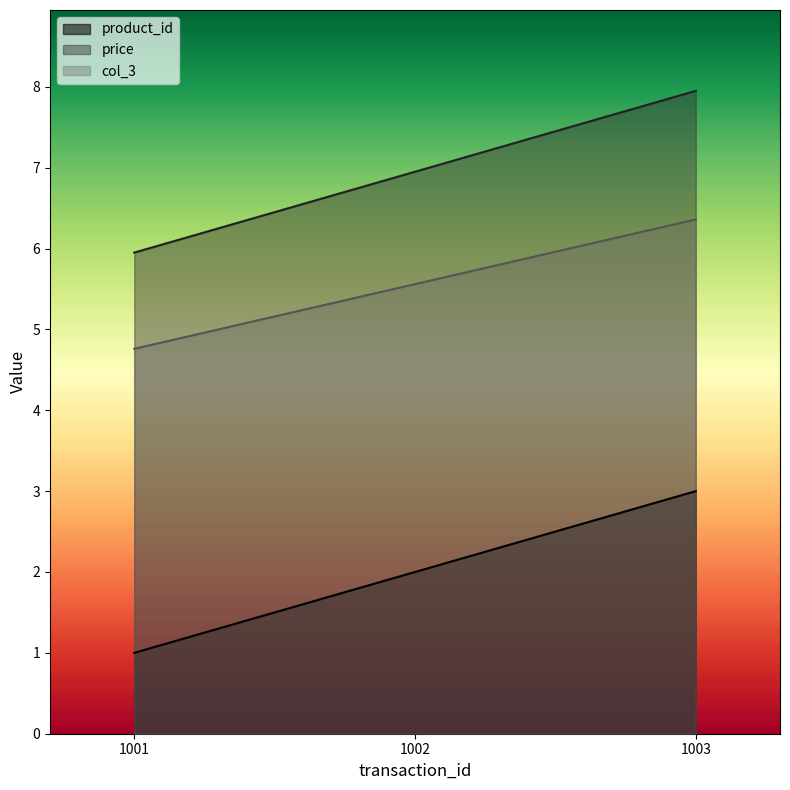

At how many categories does at least one series exceed 1?

3